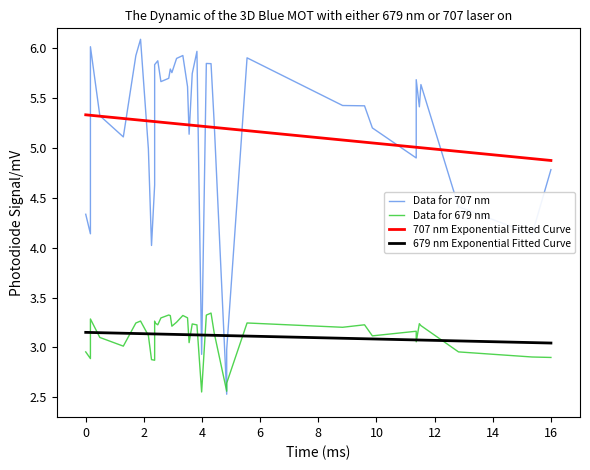

What are all the series names shown in the legend?

Data for 707 nm, Data for 679 nm, 707 nm Exponential Fitted Curve, 679 nm Exponential Fitted Curve